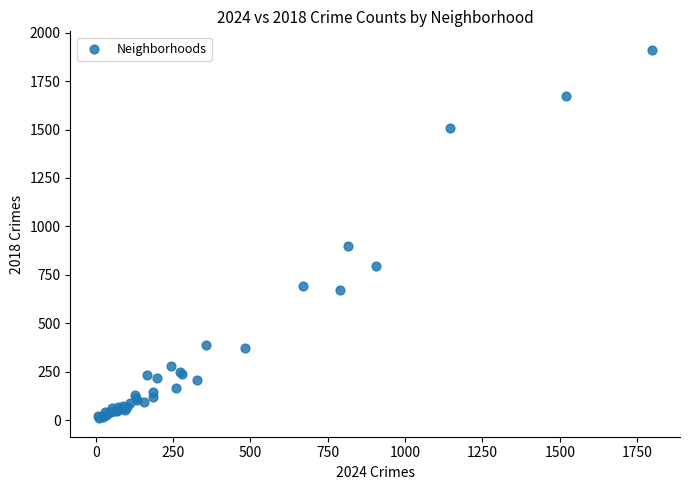

What Y value in the scatter plot is closest to 960?

898